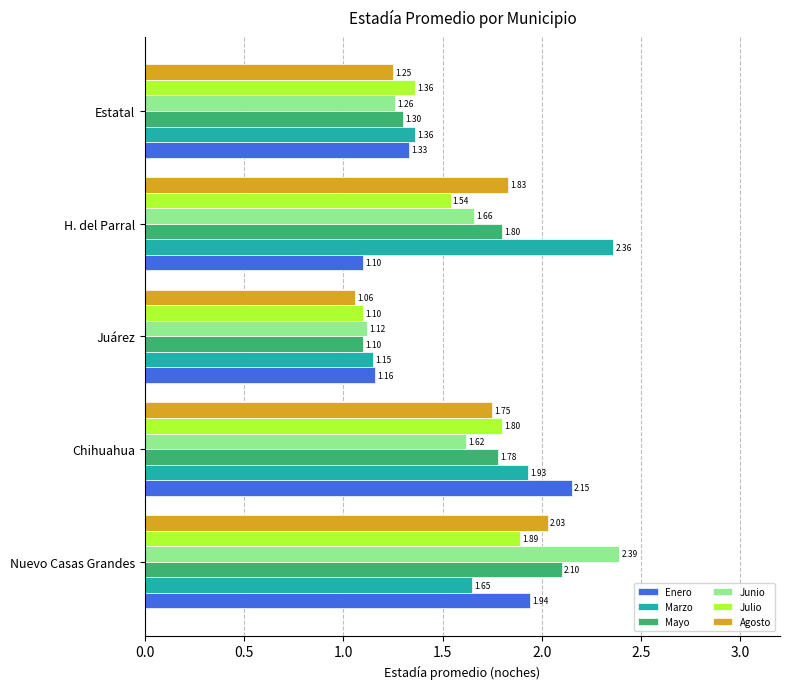

Between H. del Parral and Estatal, which series saw the biggest shift?

Marzo